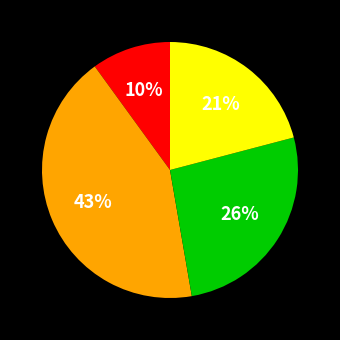

To the nearest percent, what is the average slice percentage?

25%